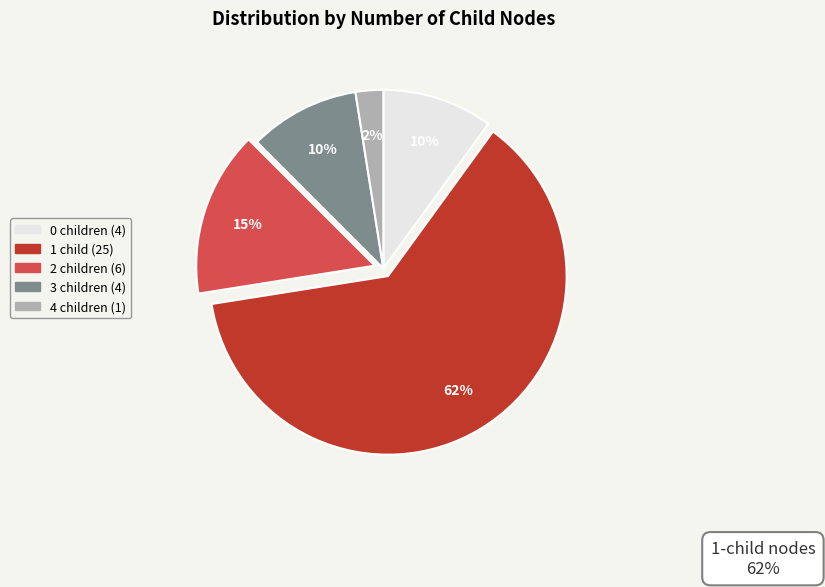

To the nearest percent, what is the average slice percentage?

20%